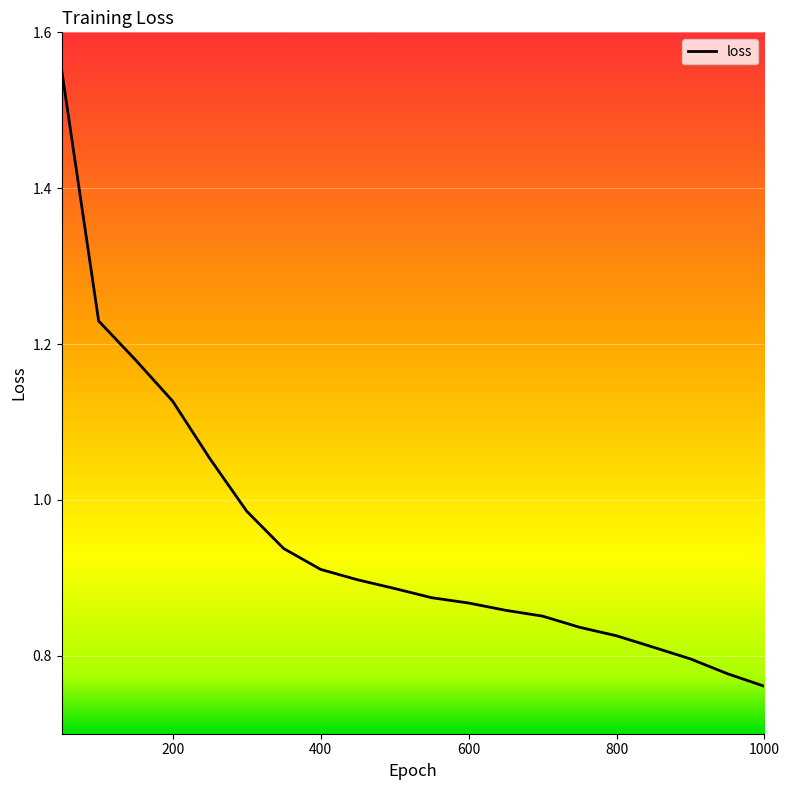

Does the chart display data point markers on the line(s)?

No